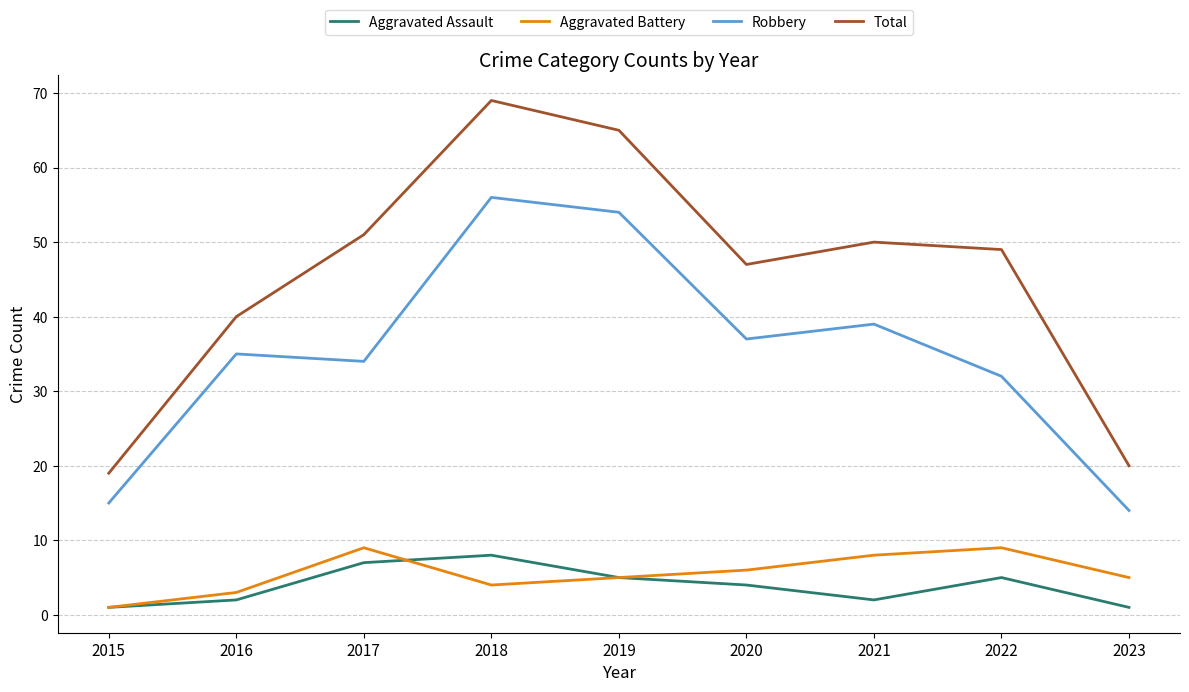

How many distinct data groups are displayed?

4